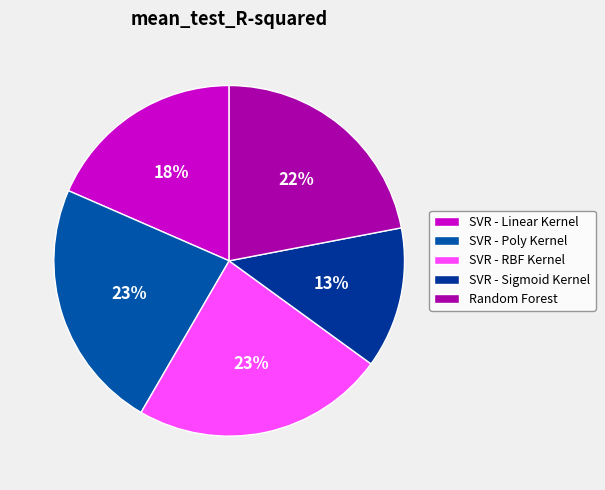

To the nearest percent, what is the combined percentage of SVR - Poly Kernel and SVR - Linear Kernel?

42%